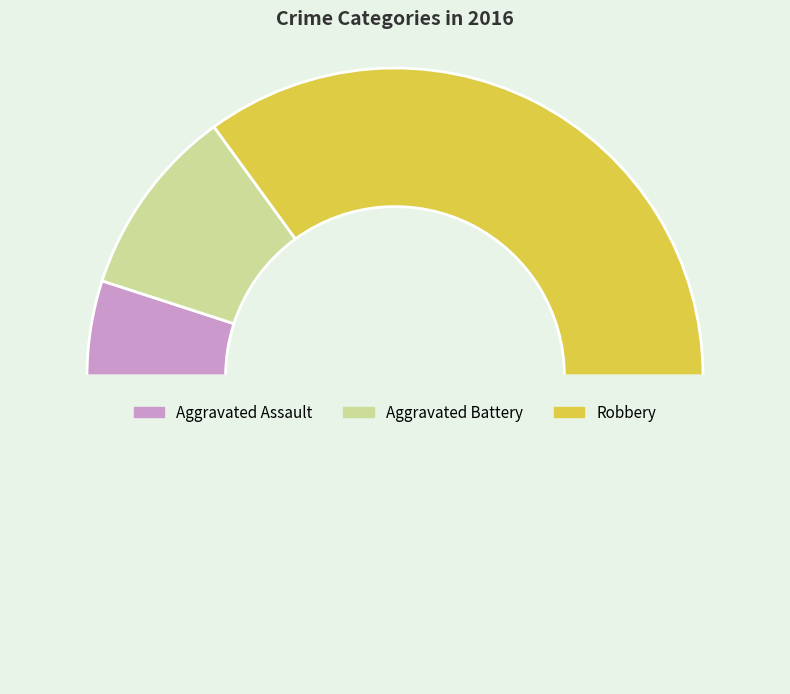

How many slices are in this pie chart?

4